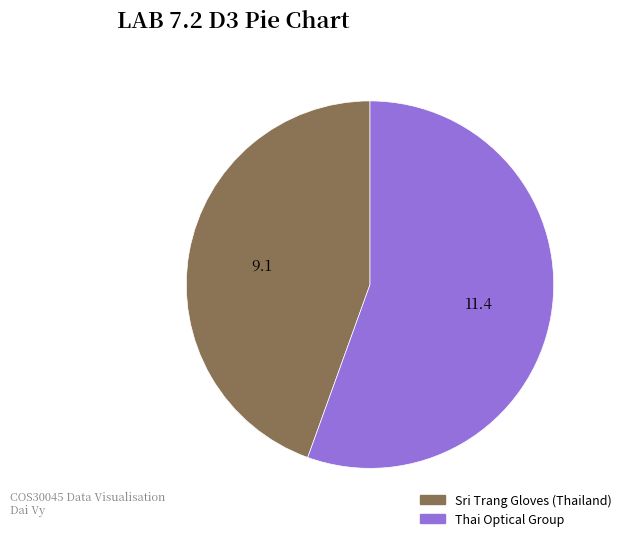

Combined, do Sri Trang Gloves (Thailand) and Thai Optical Group account for over 50%?

Yes